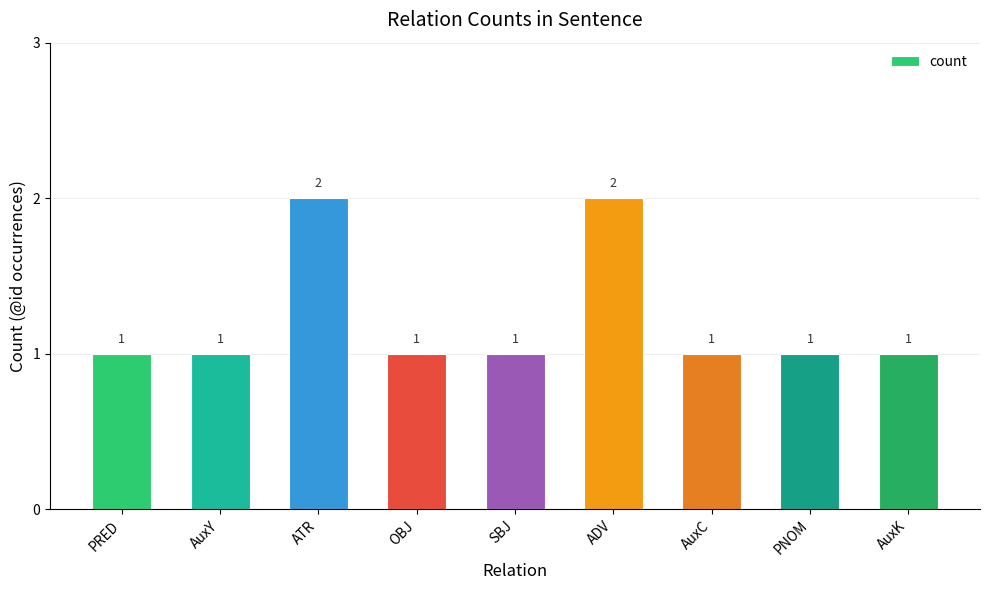

What is the maximum value shown in the chart?

2